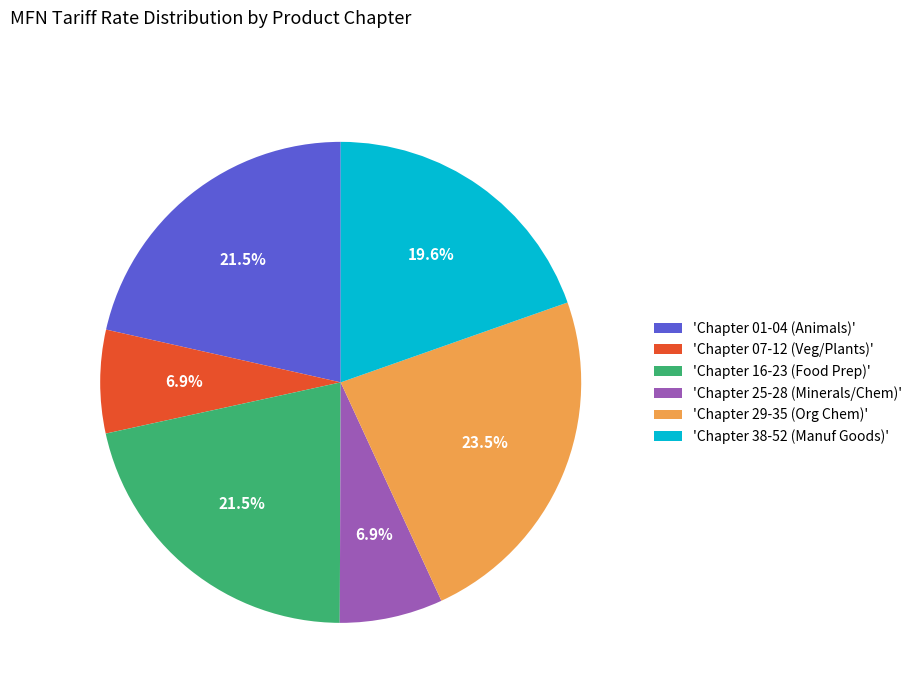

How many segments does this pie chart have?

6